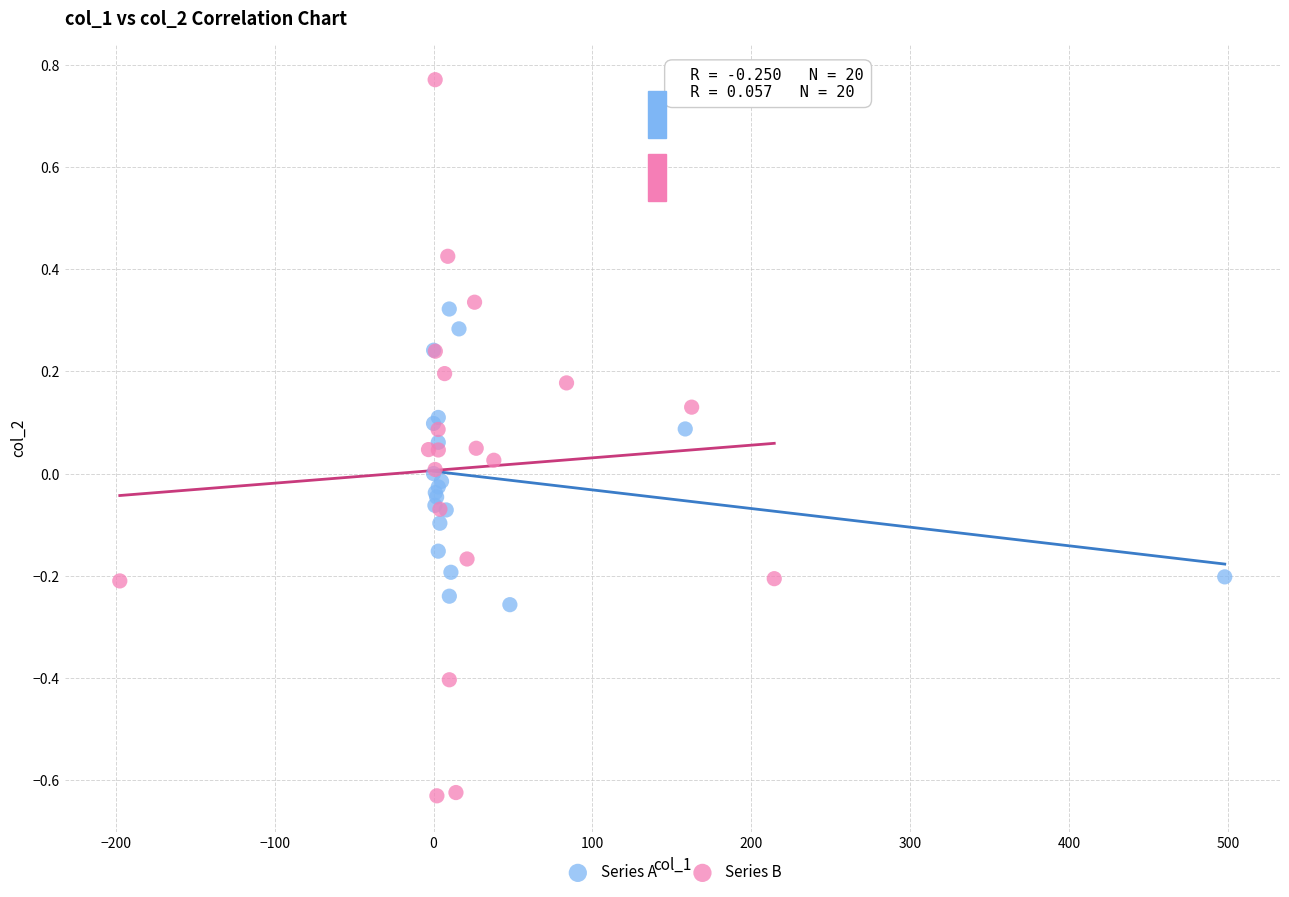

Which series contains the lowest Y value?

Series B